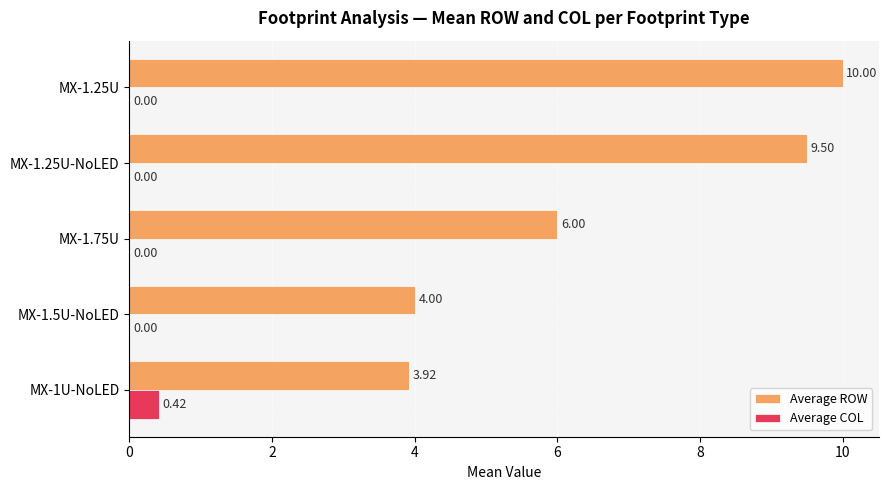

Between MX-1.25U-NoLED and MX-1.25U, which series saw the biggest shift?

Average ROW